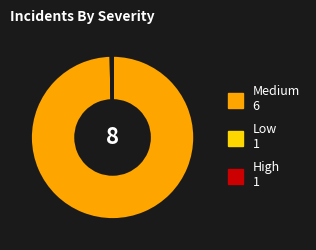

Is there any slice that represents more than half of the pie?

Yes